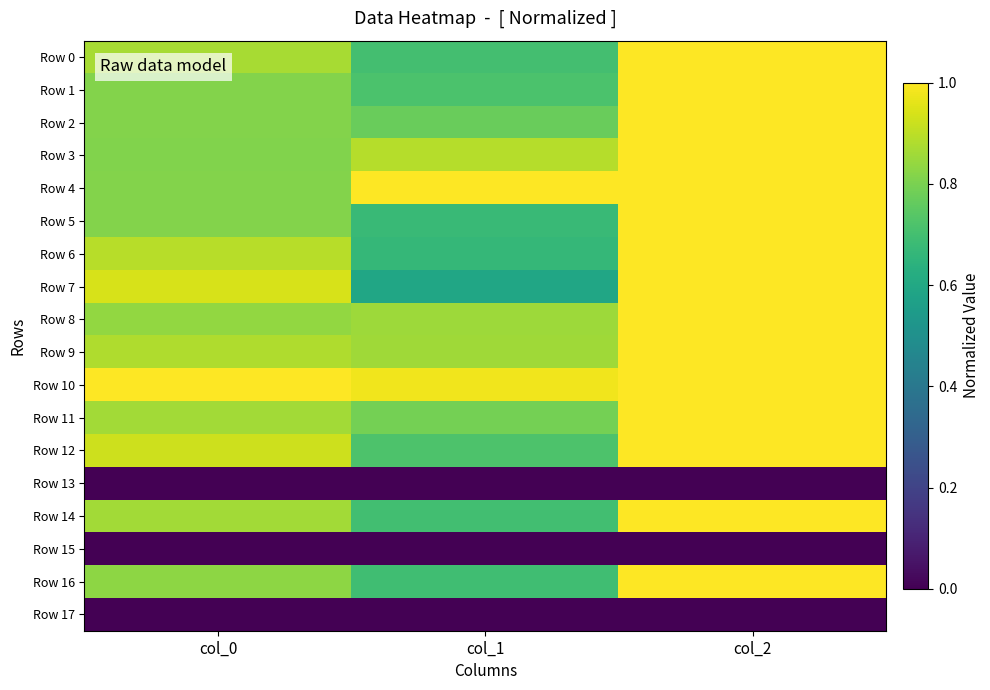

What is the total value across all series at col_1?

11.6